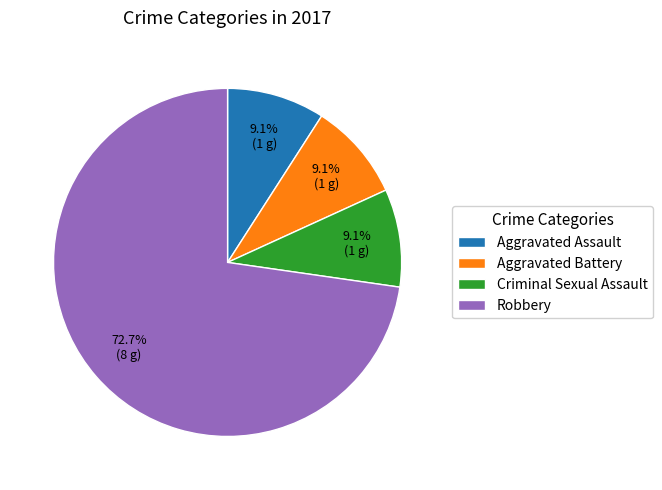

To the nearest percent, what is the average slice percentage?

25%